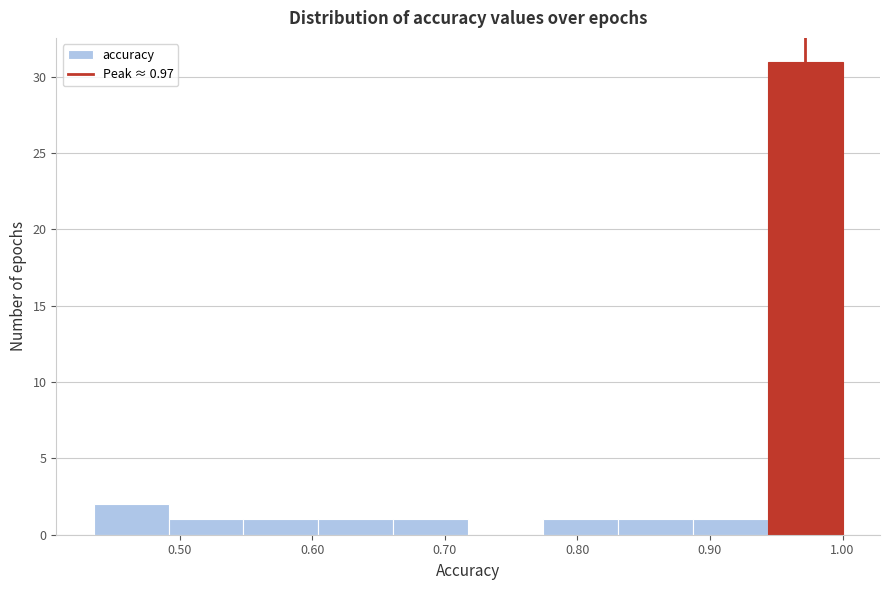

Over which range of the x-axis is the bar tallest?

0.94 to 1.00